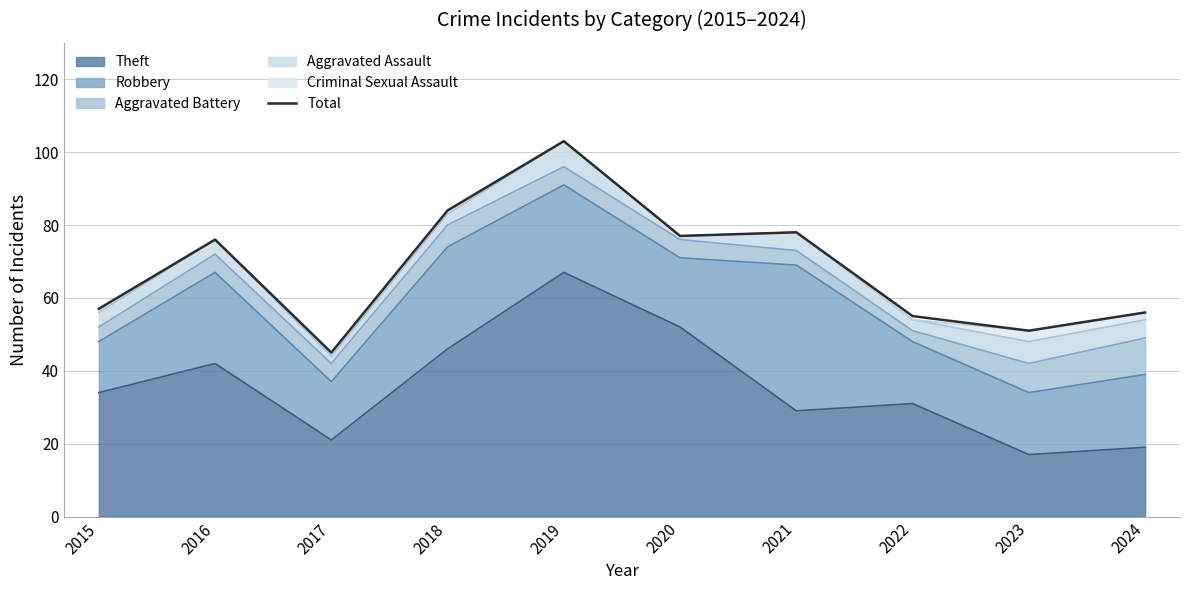

What is the maximum value shown in the chart?

103